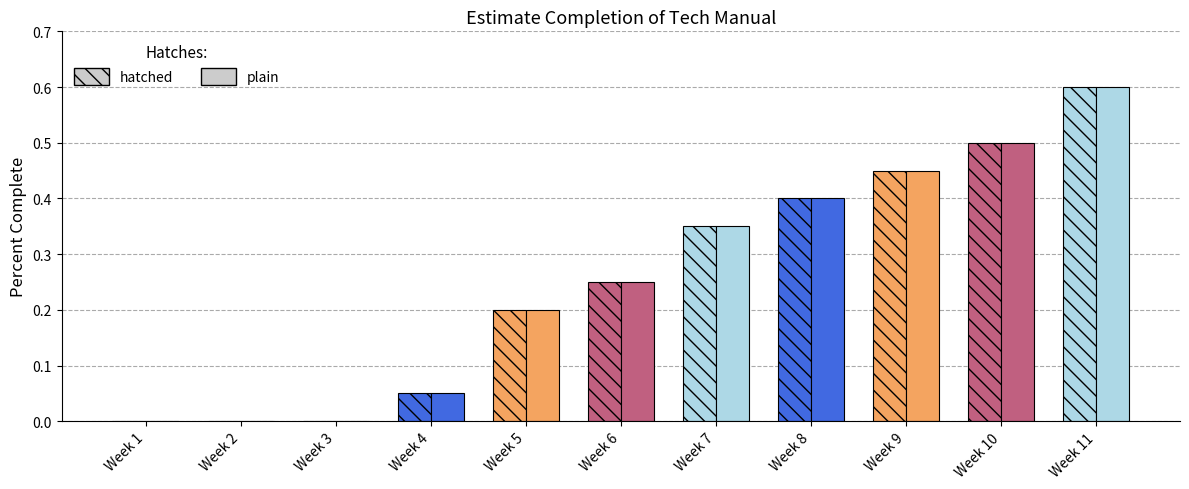

Rank the series at Week 11 from highest to lowest value.

Percent Complete (hatched), Percent Complete (plain)